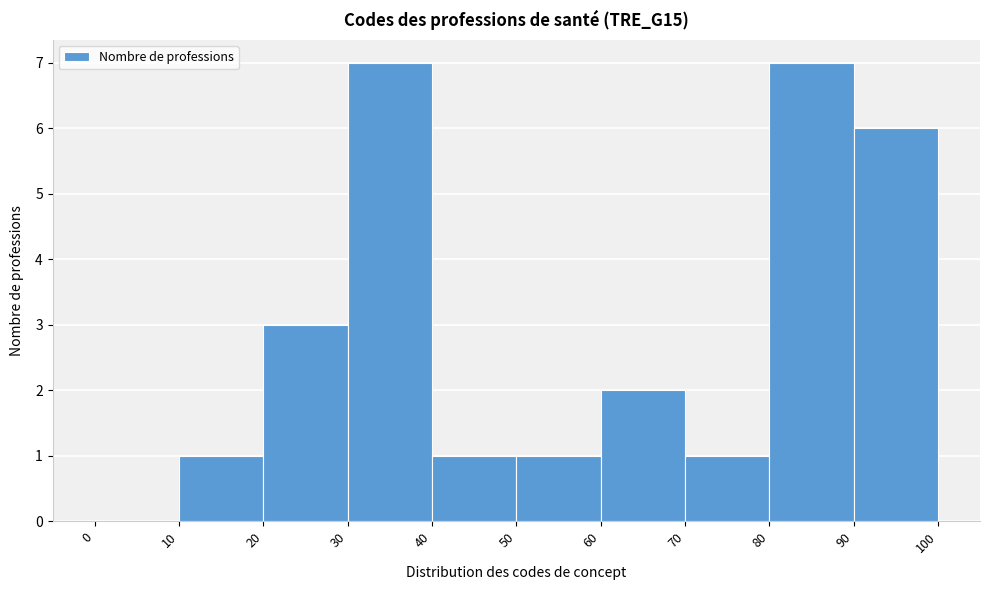

How tall is the bar that spans 20 to 30 on the x-axis? The values are not printed on the chart, so give them approximately, as read against the axis.

3